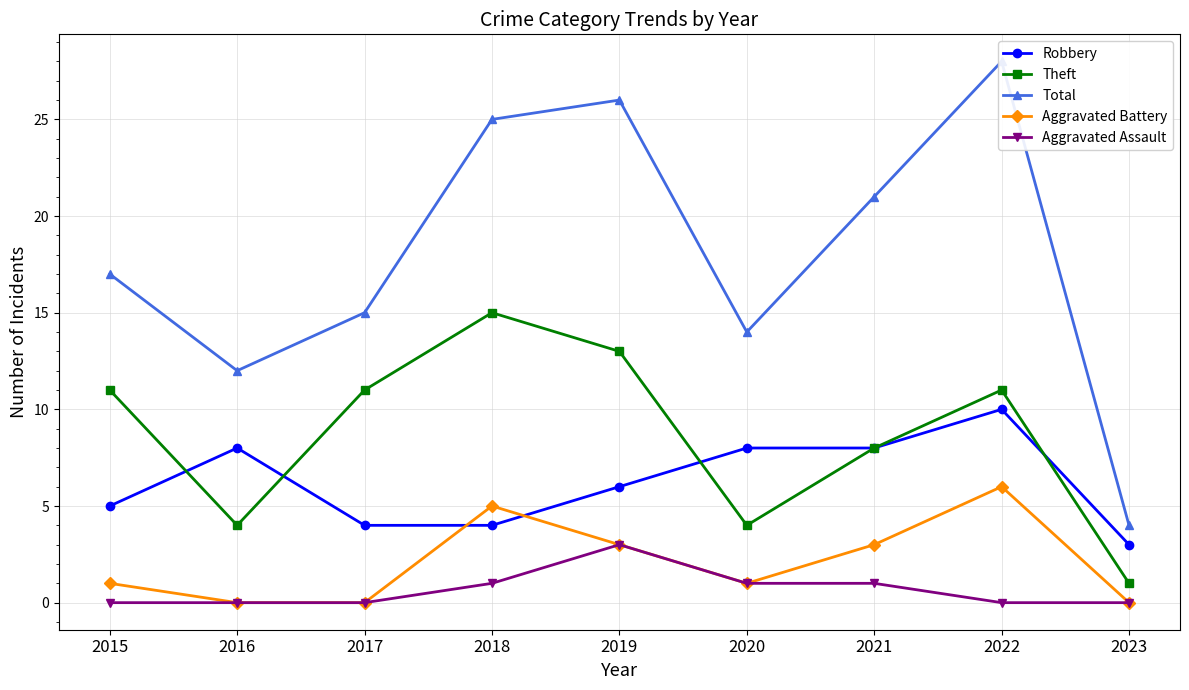

At which category does Total reach its first local peak?

2019